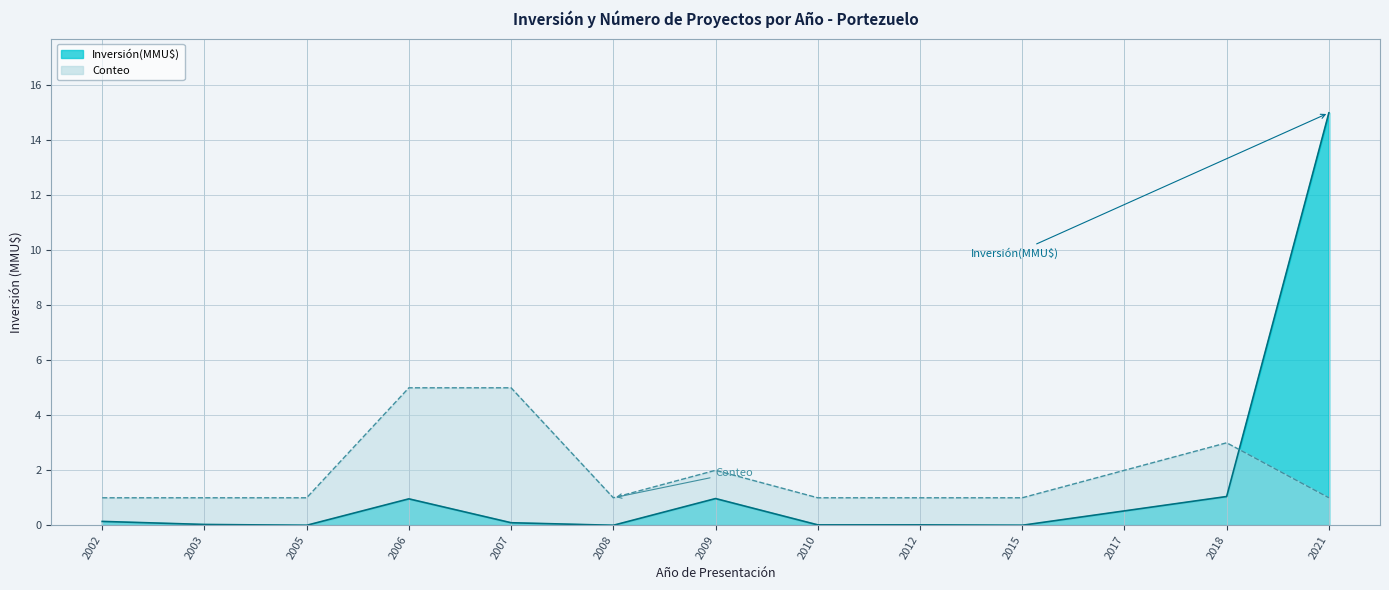

Between 2012 and 2018, which series saw the biggest shift?

Conteo line